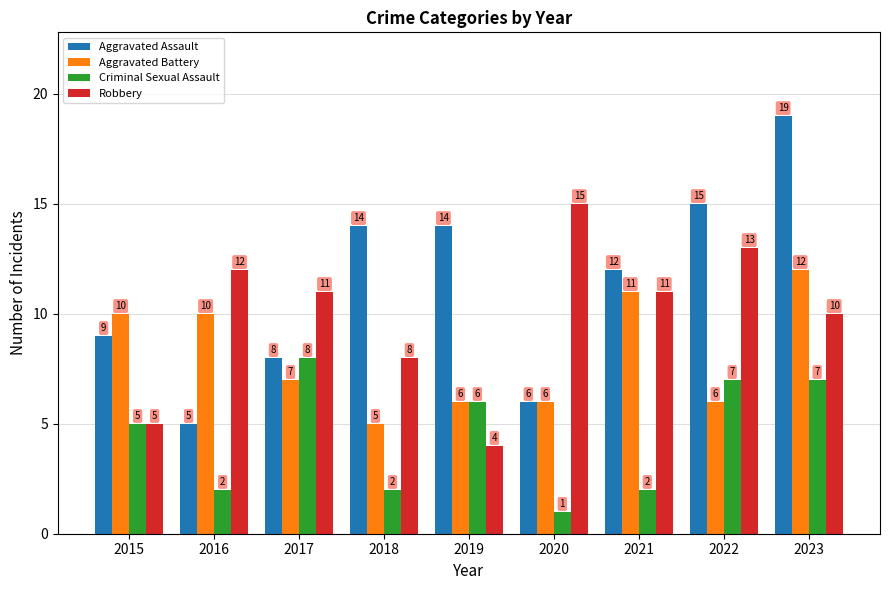

Which series has the largest range (max minus min)?

Aggravated Assault